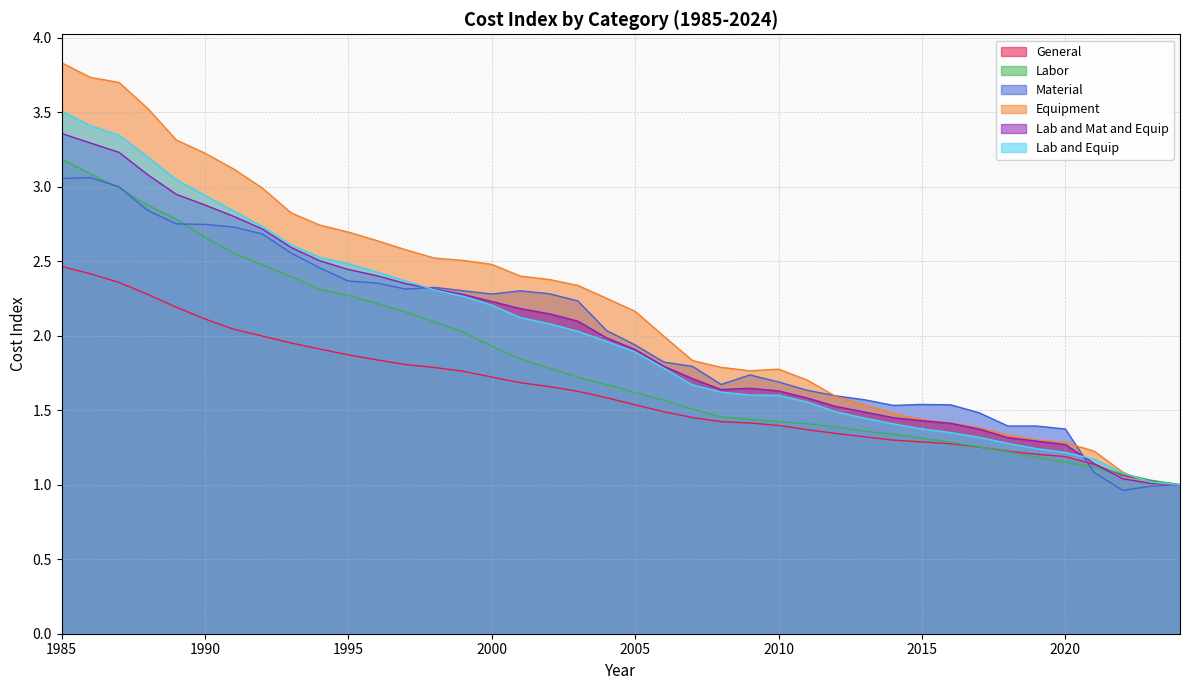

Which series ends up on top after the final intersection of Material and Lab and Mat and Equip?

Lab and Mat and Equip